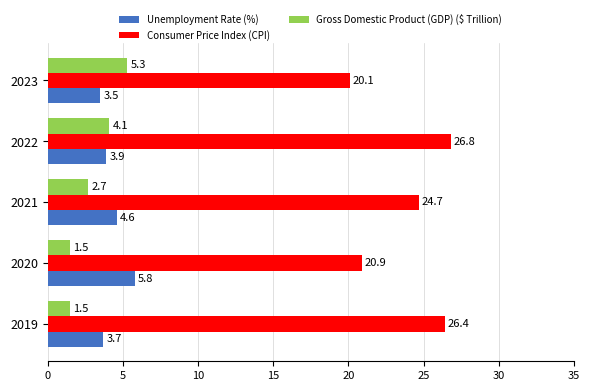

At which category is the sum across all series the highest?

2022